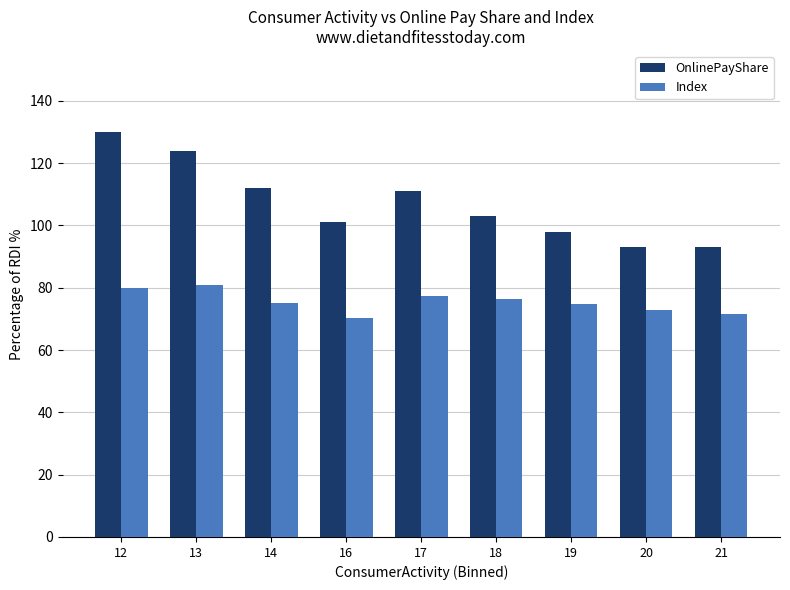

List the series in order of their peak value, highest first.

OnlinePayShare, Index